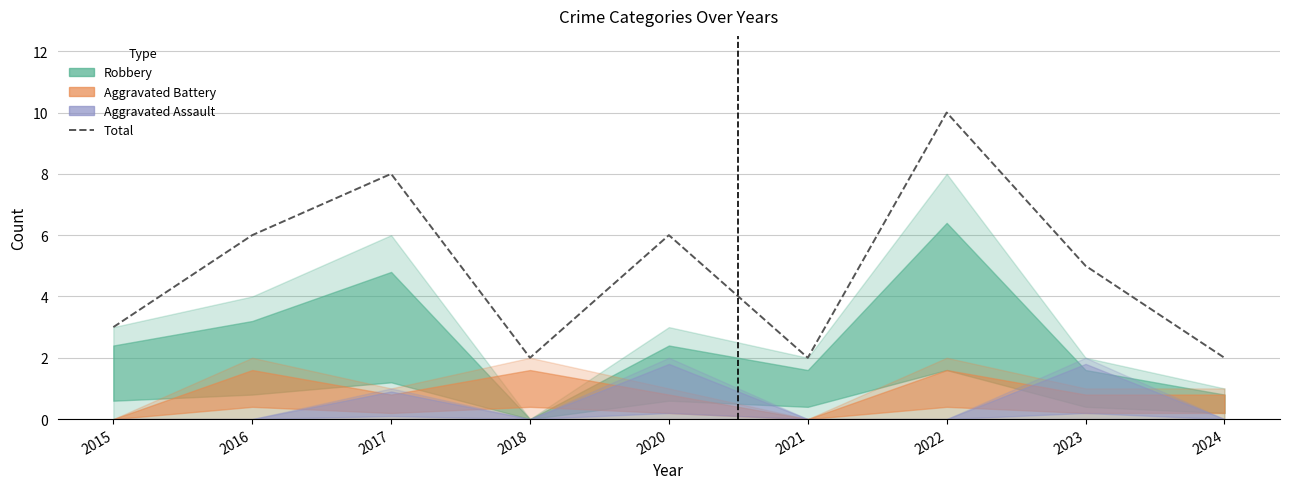

What is the value of the 2nd point from the left?

6